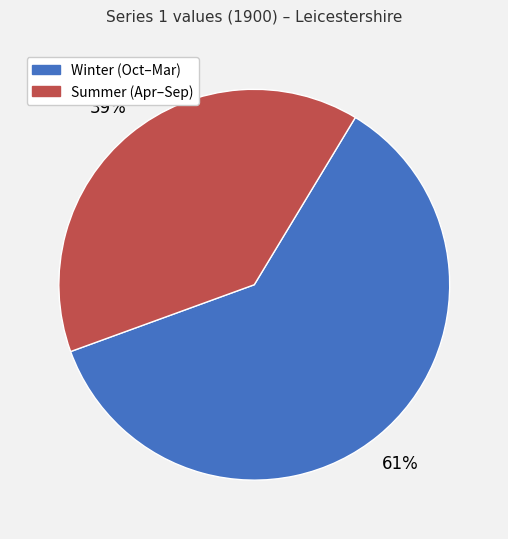

Does any single category account for the majority?

Yes